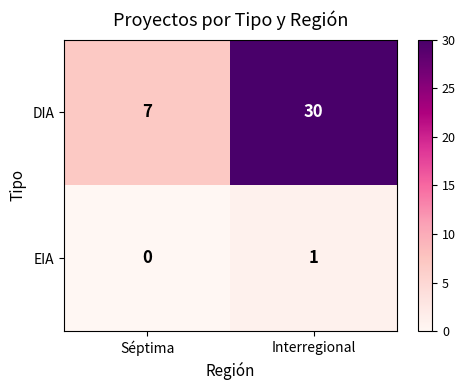

Rank the series by their average value, from highest to lowest.

DIA, EIA